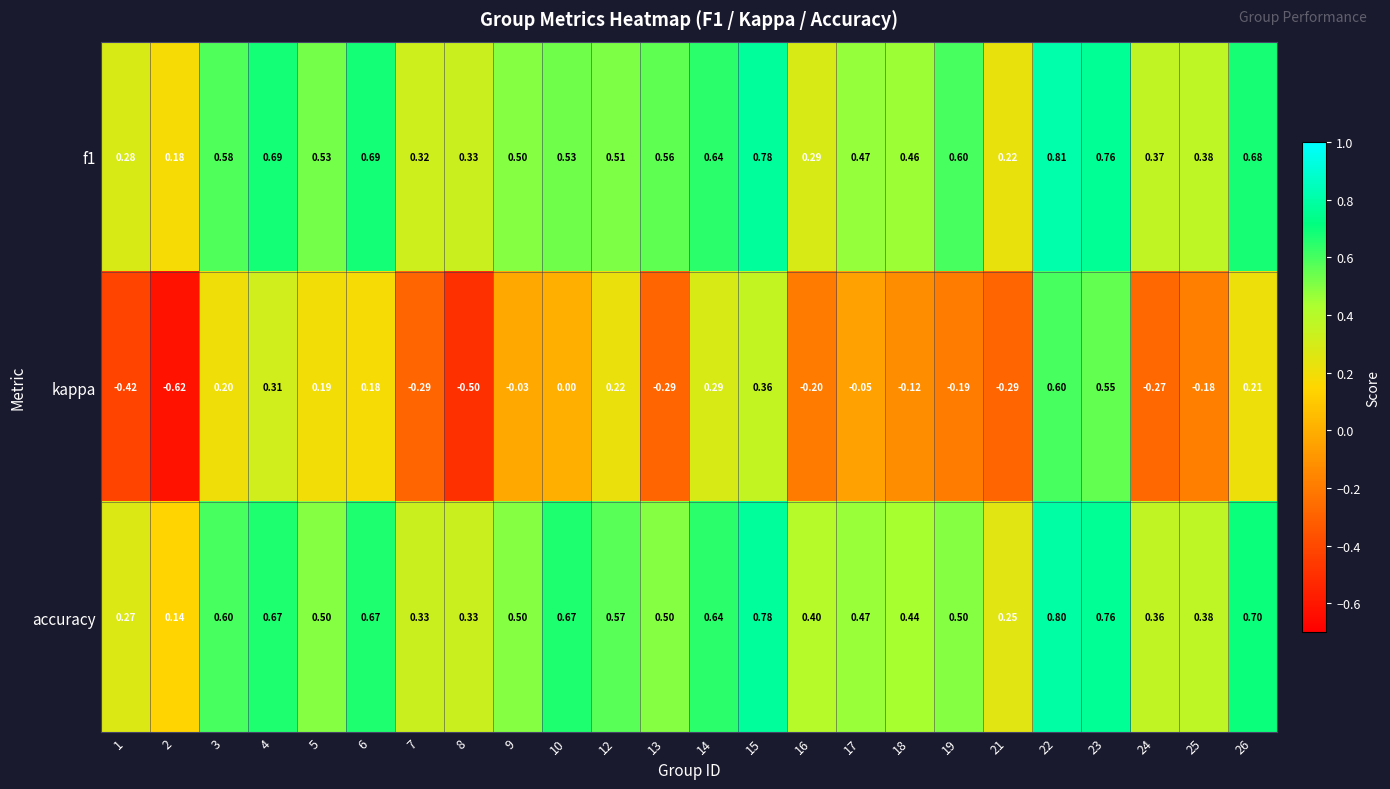

What is the greatest value displayed?

0.8